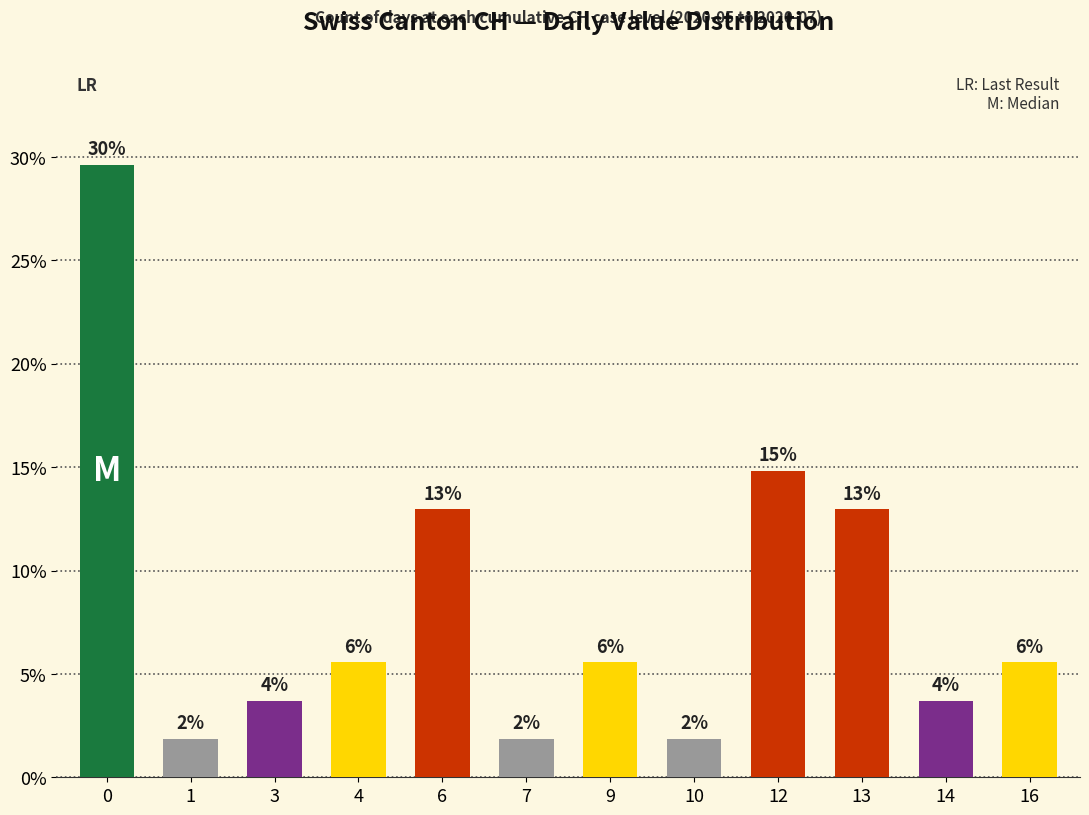

What is the ratio of the value at 3 to the value at 13?

0.3